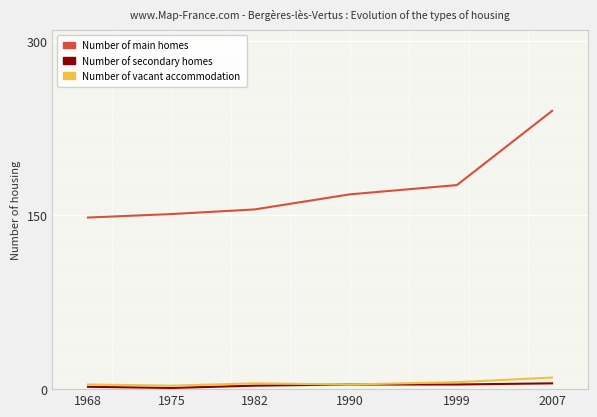

True or false: Number of secondary homes and Number of main homes intersect in this chart.

False